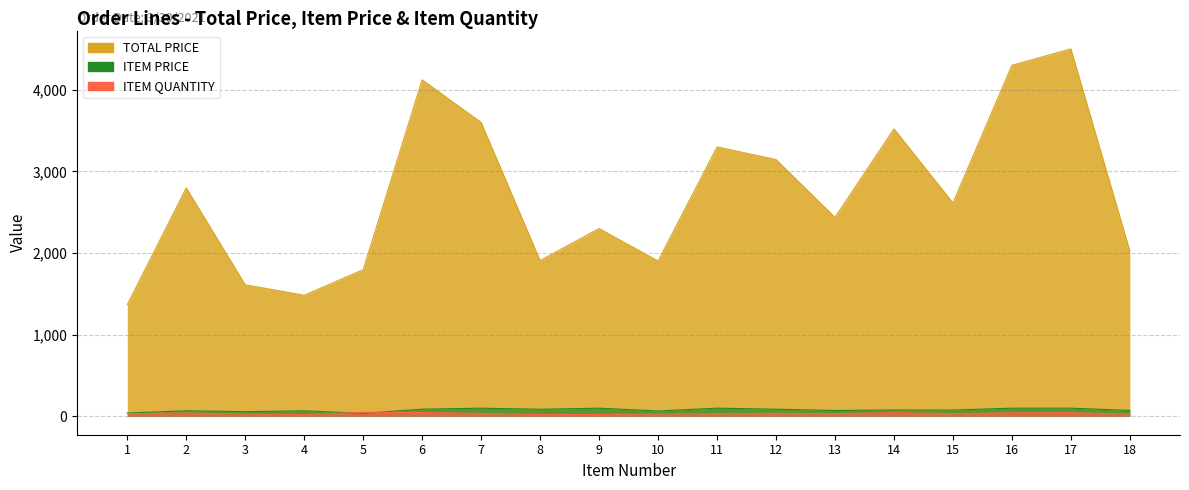

Reading left to right, transcribe all the data shown in this chart.

TOTAL PRICE: 1367.5	2797.8	1611.4	1483.0	1796.3	4121.4	3600.0	1908.7	2300.0	1902.4	3300.0	3145.0	2436.8	3521.2	2613.9	4300.0	4500.0	2023.3
ITEM PRICE: 40.2	68.2	57.5	67.4	36.7	87.7	100.0	86.8	100.0	65.6	100.0	87.4	71.7	78.2	76.9	100.0	100.0	72.3
ITEM QUANTITY: 34.0	41.0	28.0	22.0	49.0	47.0	36.0	22.0	23.0	29.0	33.0	36.0	34.0	45.0	34.0	43.0	45.0	28.0